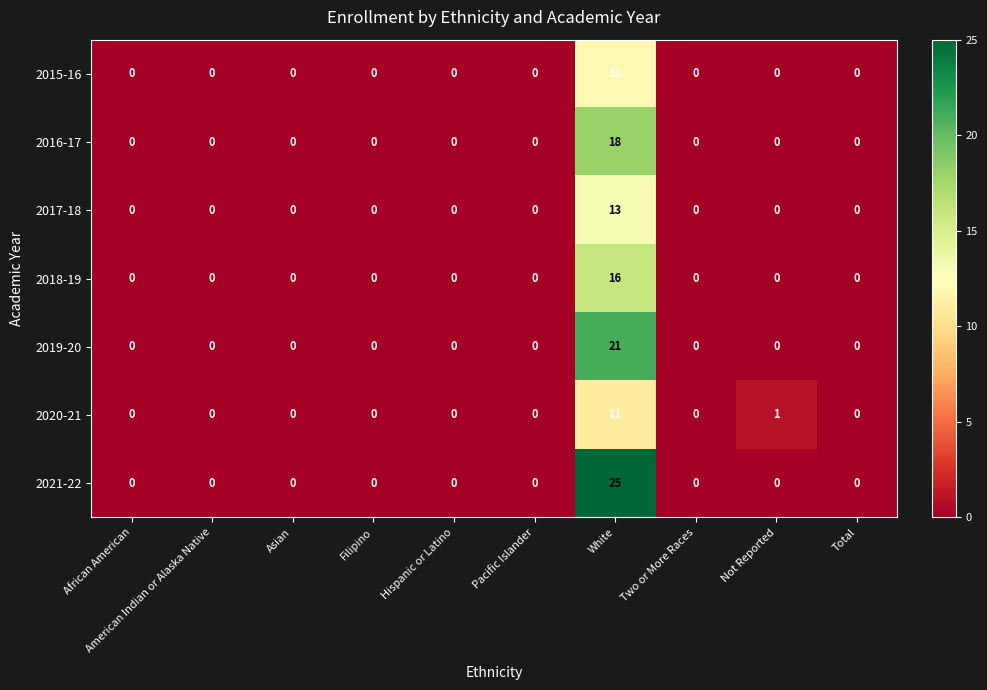

The 2019-20 series shows 0 at Pacific Islander. True or false?

True